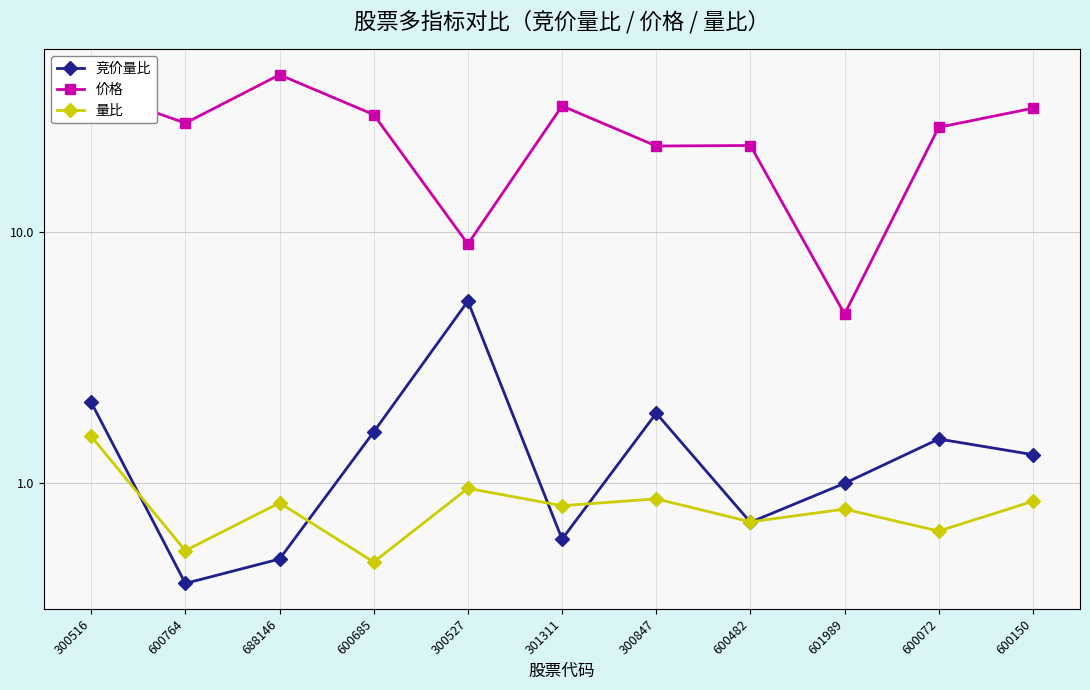

What is the difference between the maximum and minimum values in the 量比 series?

1.1